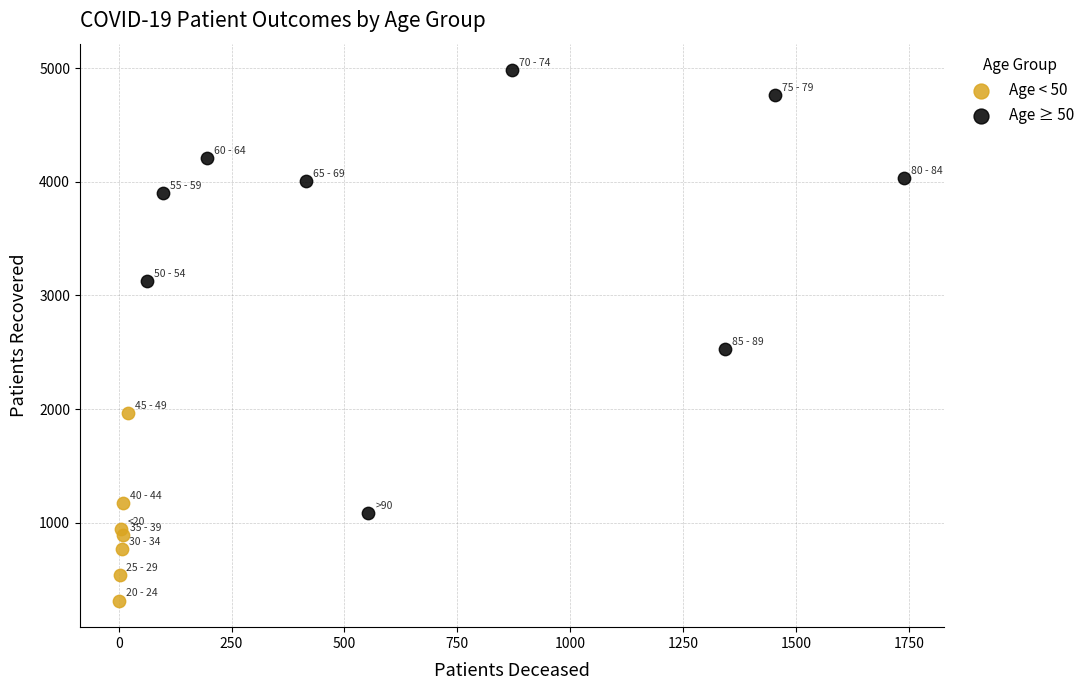

What are all the series names shown in the legend?

Age < 50, Age ≥ 50